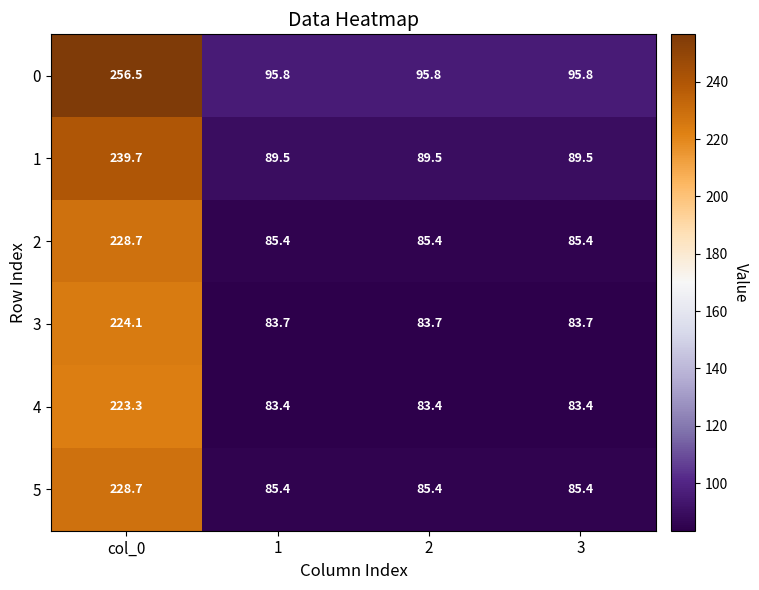

What is the sum of the 2 values at 2 and 3?

170.8